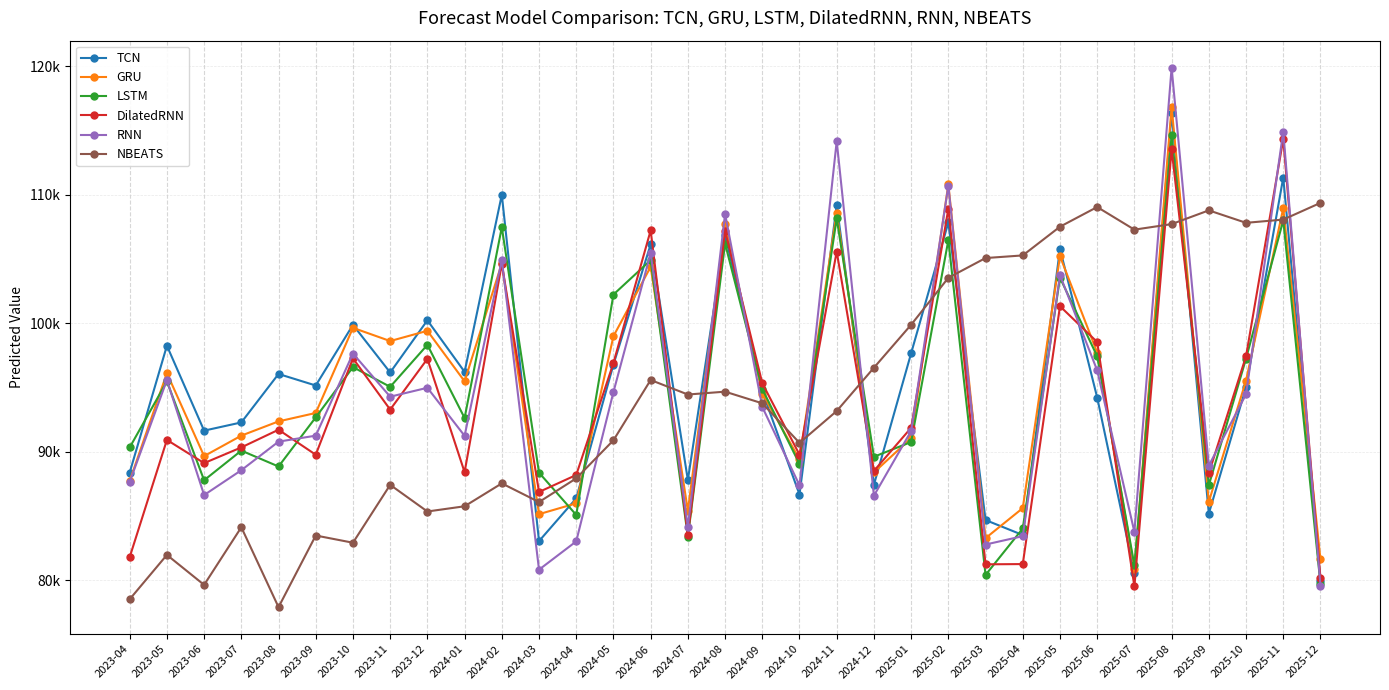

Where does the DilatedRNN series first go above 91704?

2023-08